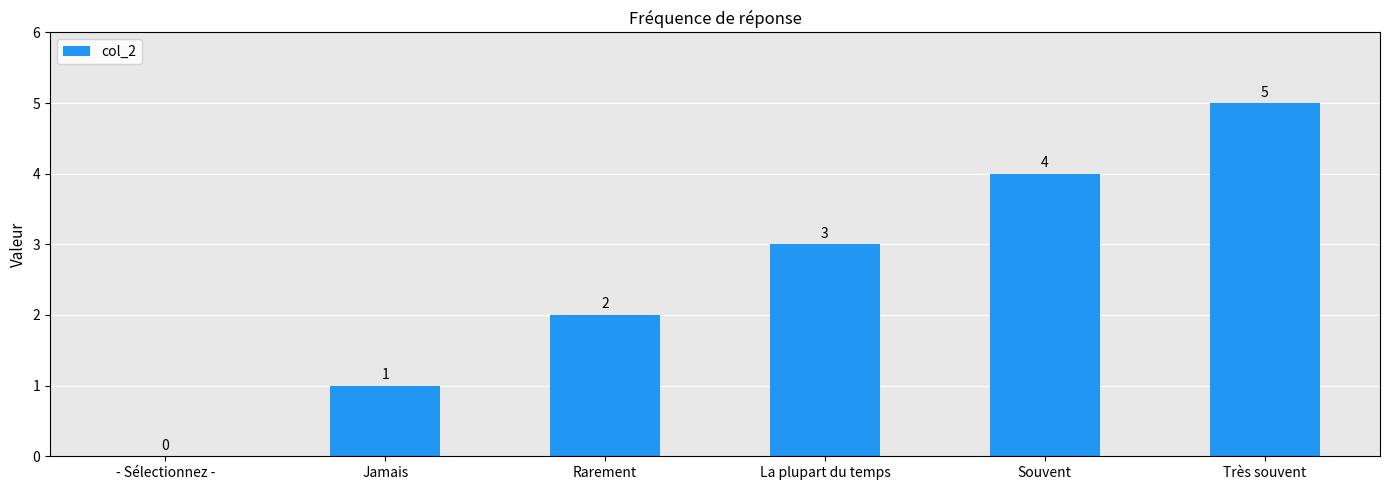

How many data points does each series have?

6